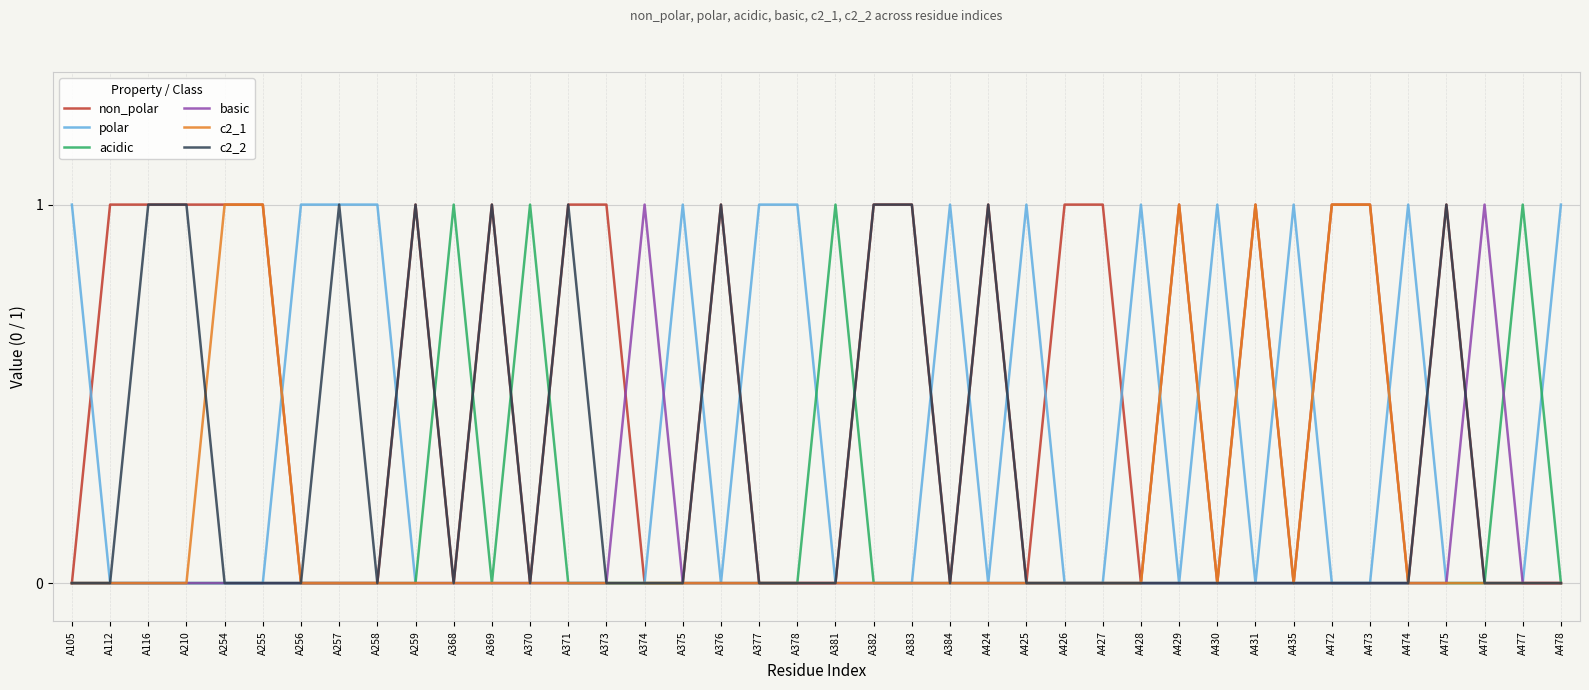

Which series has the largest total across all categories?

non_polar